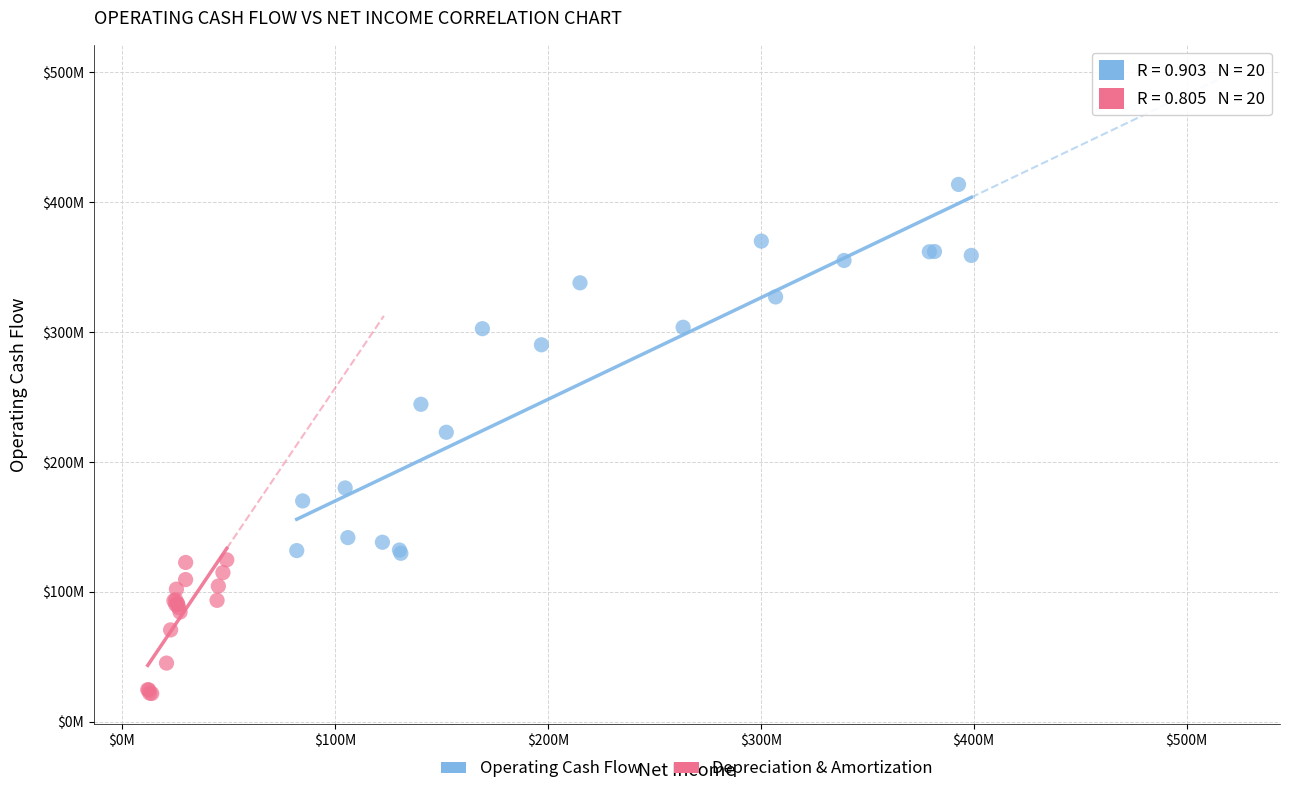

Which series has the widest spread of Y values?

Operating Cash Flow